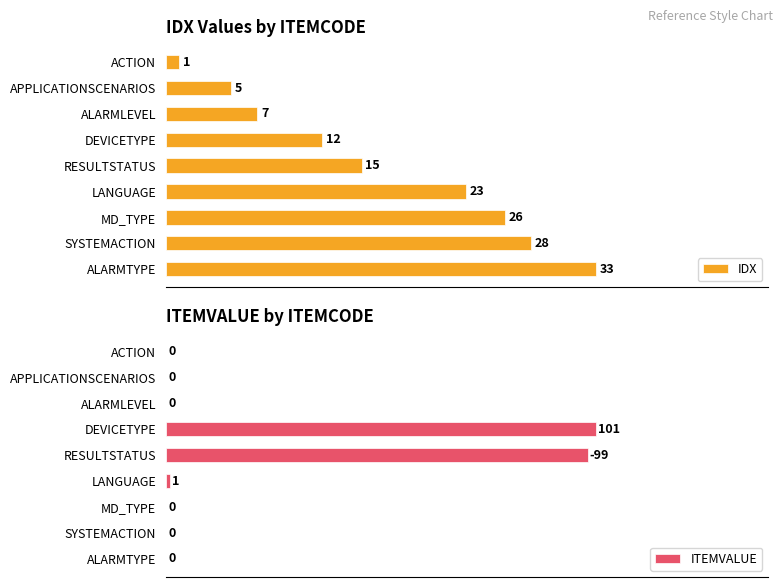

The IDX series shows 7 at RESULTSTATUS. True or false?

False